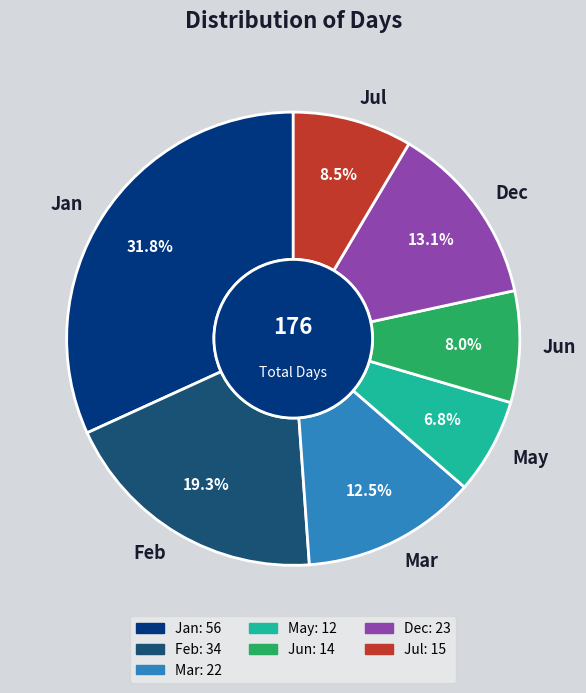

Is there any slice that represents more than half of the pie?

No